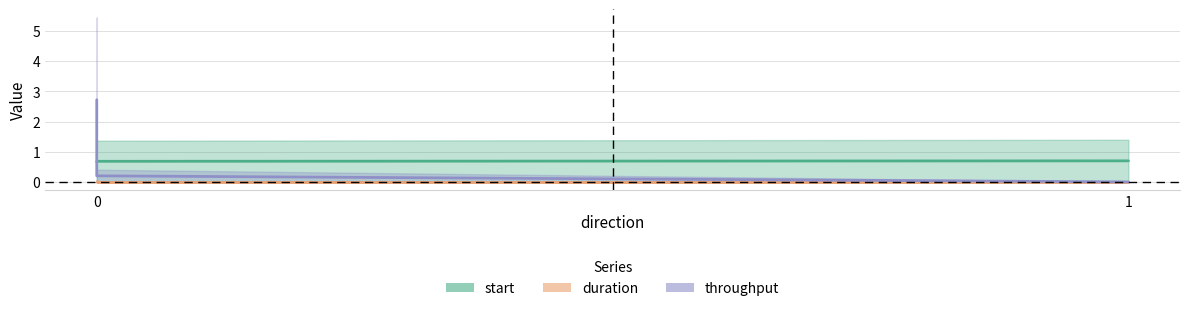

The value of throughput at 0 is 2.7. True or false?

True